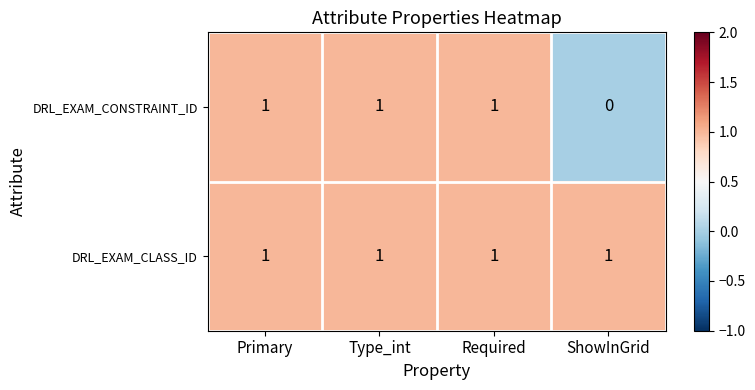

Reading right to left, what are all the values shown in this chart?

DRL_EXAM_CONSTRAINT_ID: 0	1	1	1
DRL_EXAM_CLASS_ID: 1	1	1	1